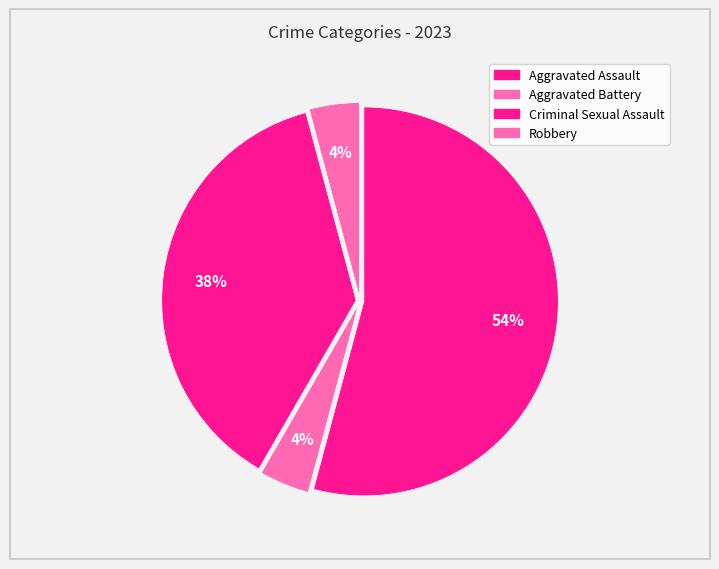

Count the number of slices in the pie.

4